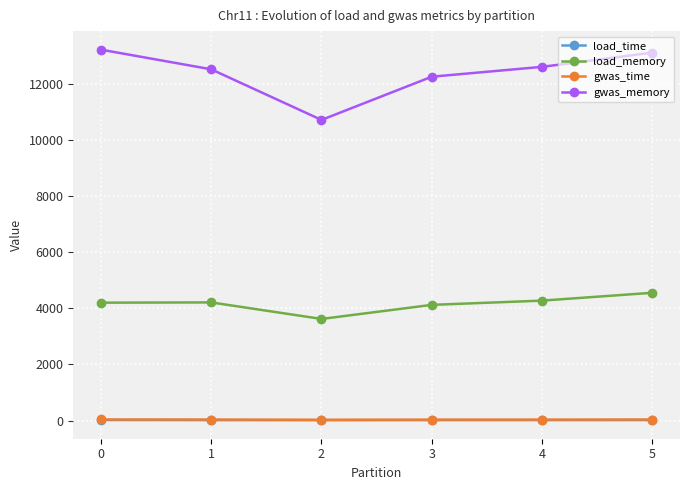

Which series has the largest total across all categories?

gwas_memory